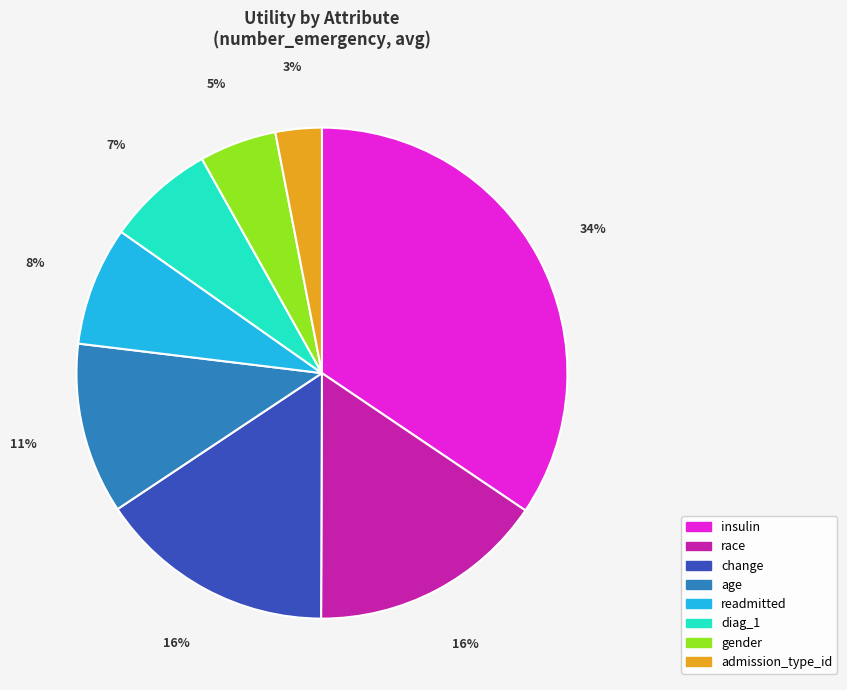

The race slice represents 16% of the pie. True or false?

True